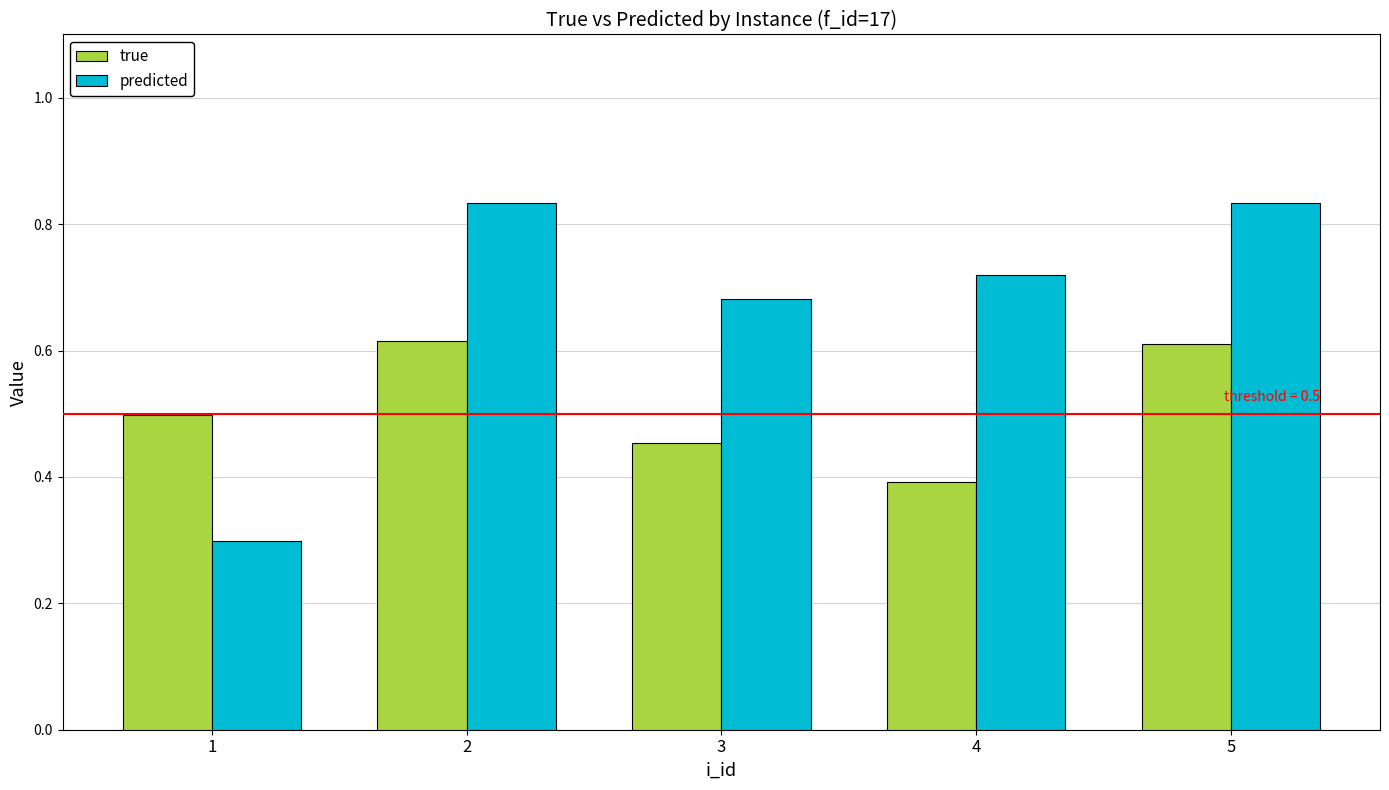

What is the sum of all true values?

2.6